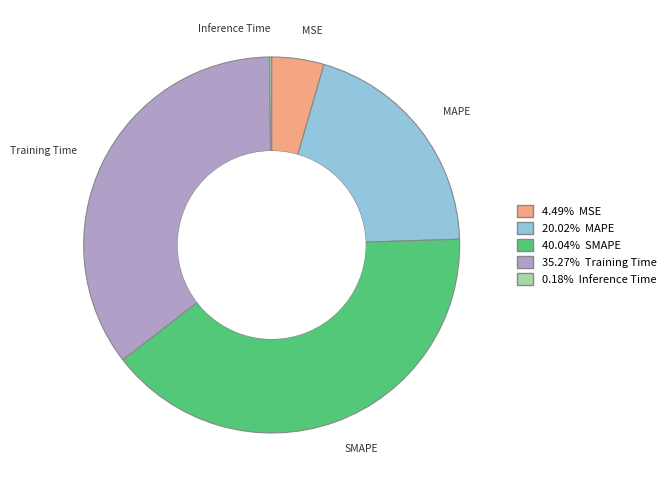

Which has a higher value, SMAPE or Training Time?

SMAPE